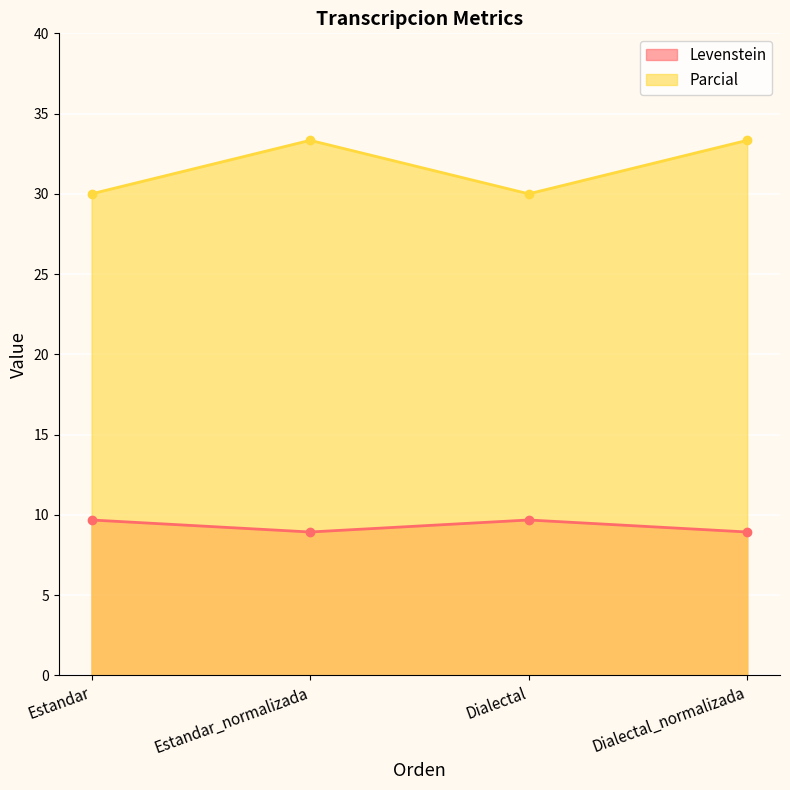

True or false: Levenstein and Parcial cross at least once.

False